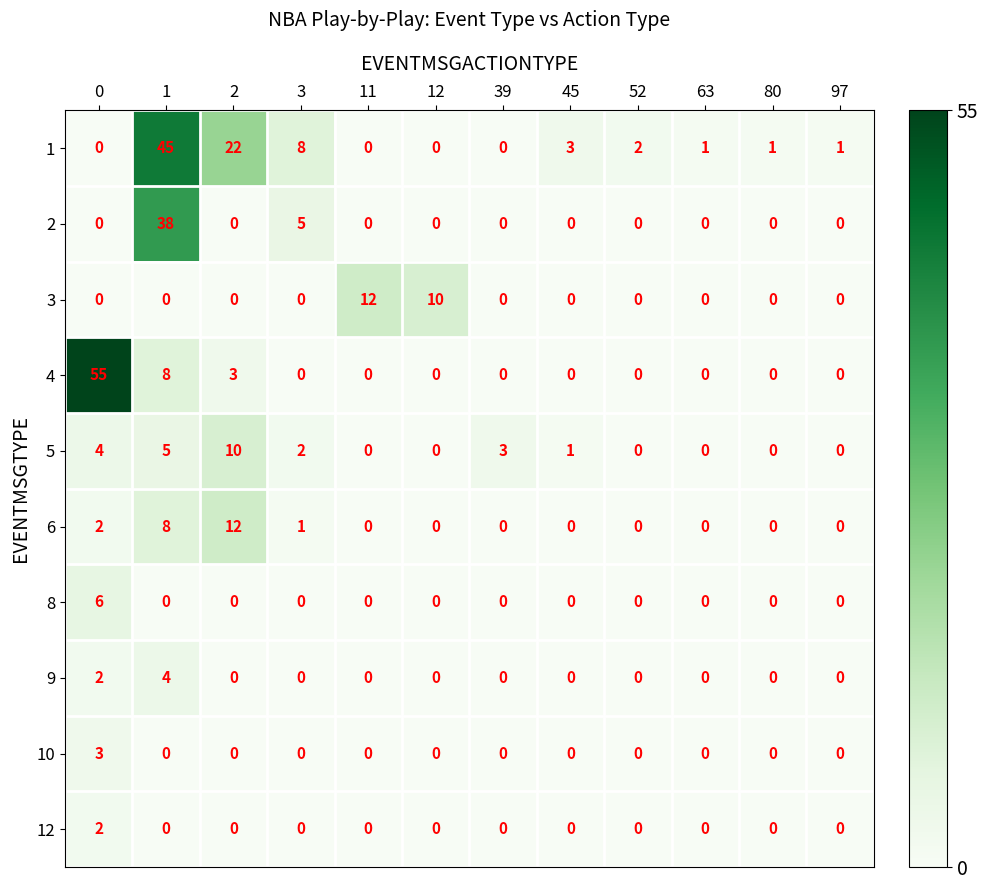

At which label is 2 closest to 19?

3